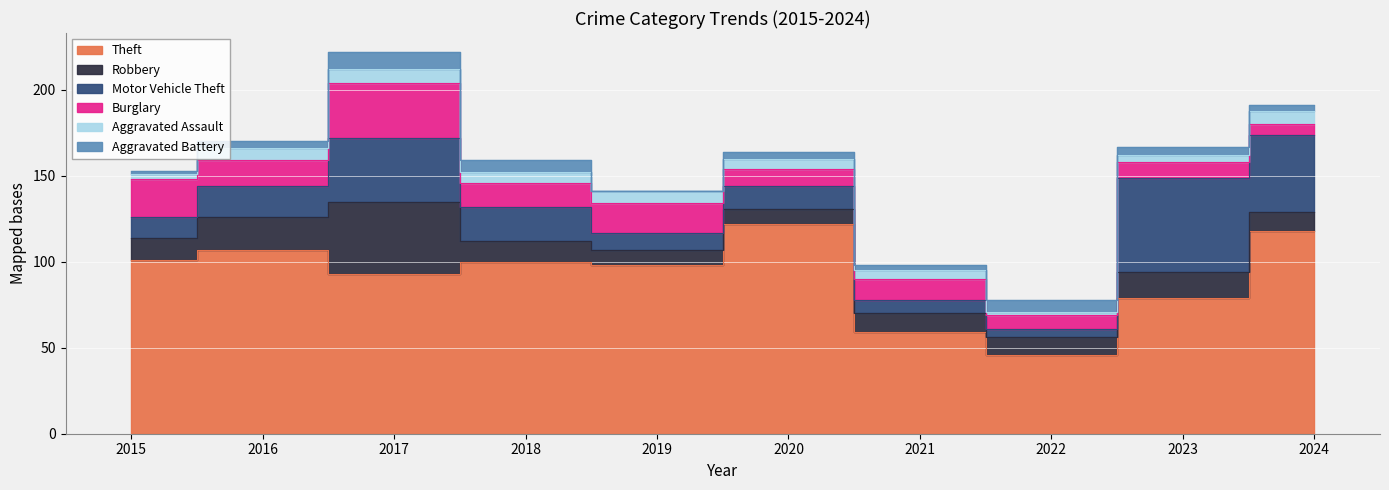

Between 2024 and 2023, which is larger?

2024